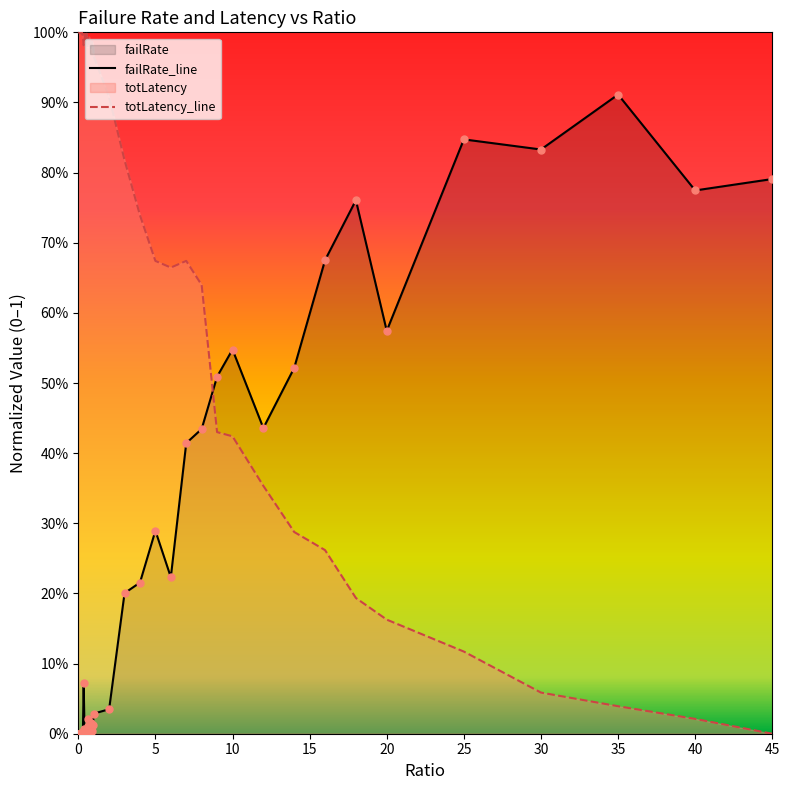

At how many categories does at least one series exceed 0?

40